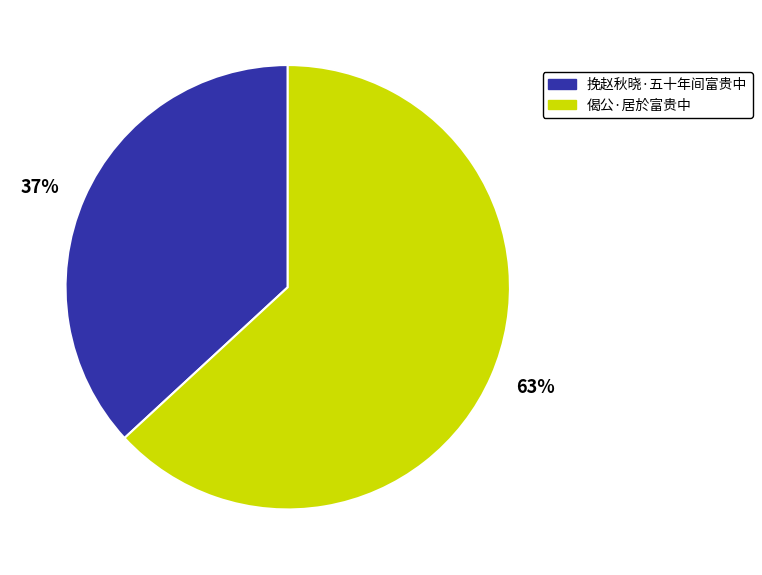

To the nearest percent, what percentage of the pie is 偈公·居於富贵中?

63%